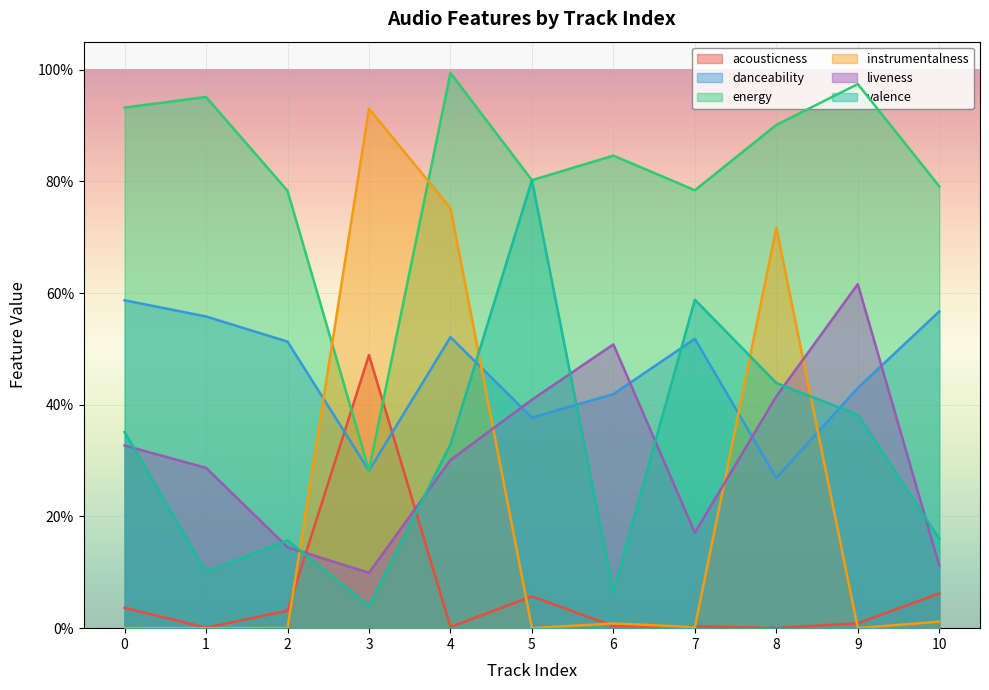

Reading left to right, what are all the values shown in this chart?

acousticness: 0.0	0.0	0.0	0.5	0.0	0.1	0.0	0.0	0.0	0.0	0.1
danceability: 0.6	0.6	0.5	0.3	0.5	0.4	0.4	0.5	0.3	0.4	0.6
energy: 0.9	1.0	0.8	0.3	1.0	0.8	0.8	0.8	0.9	1.0	0.8
instrumentalness: 0.0	0.0	0.0	0.9	0.8	0.0	0.0	0.0	0.7	0.0	0.0
liveness: 0.3	0.3	0.1	0.1	0.3	0.4	0.5	0.2	0.4	0.6	0.1
valence: 0.4	0.1	0.2	0.0	0.3	0.8	0.1	0.6	0.4	0.4	0.2